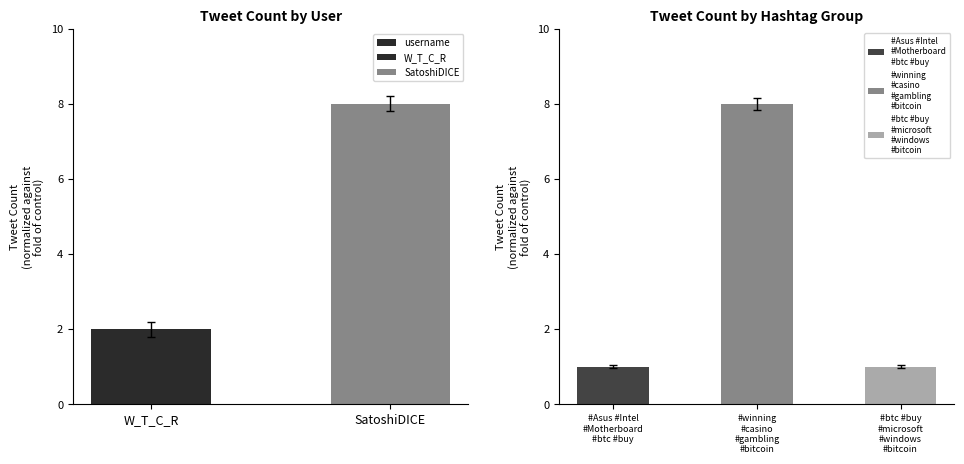

List the labels in order of value, largest first.

SatoshiDICE, W_T_C_R